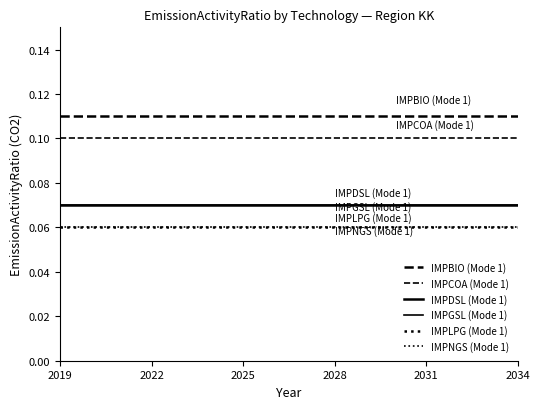

Rank the series by their maximum value, from highest to lowest.

IMPBIO (Mode 1), IMPCOA (Mode 1), IMPDSL (Mode 1), IMPGSL (Mode 1), IMPLPG (Mode 1), IMPNGS (Mode 1)